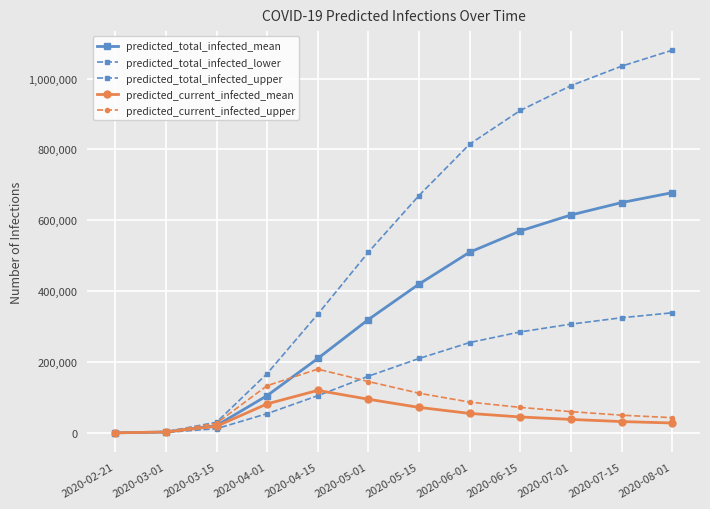

What position from the right is 2020-05-15?

6